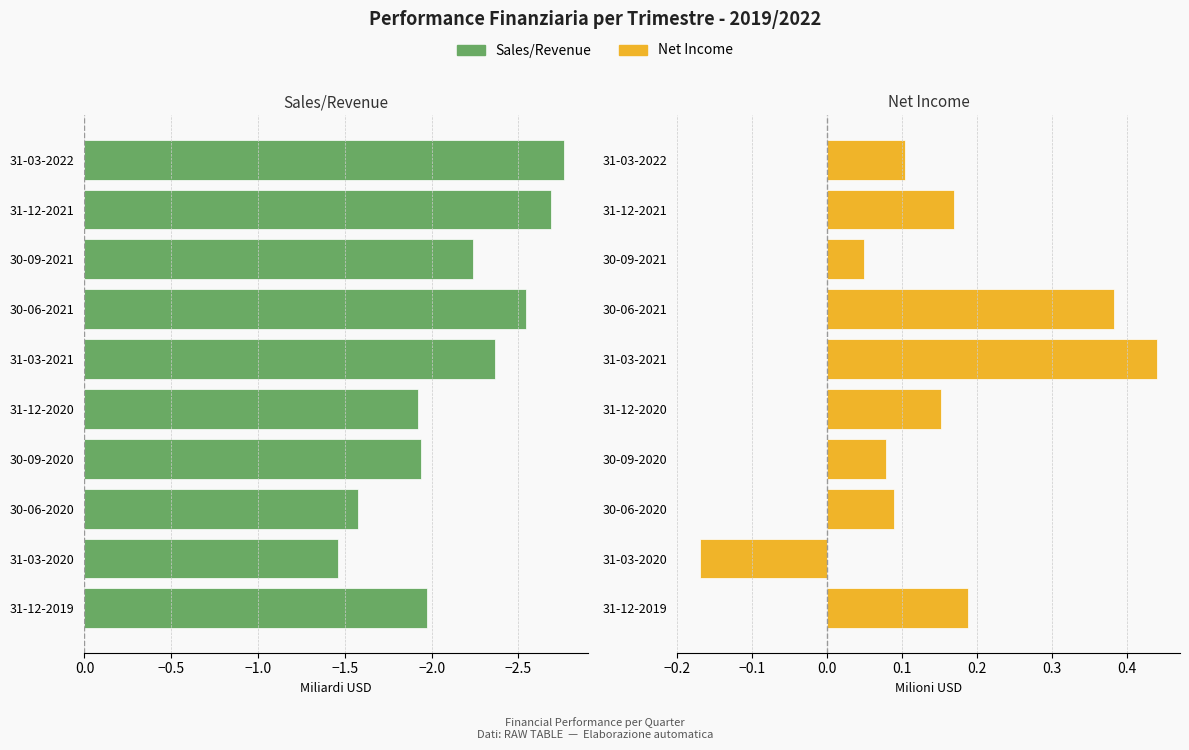

At 31-12-2020, list the series in order from smallest to largest.

Sales/Revenue, Net Income